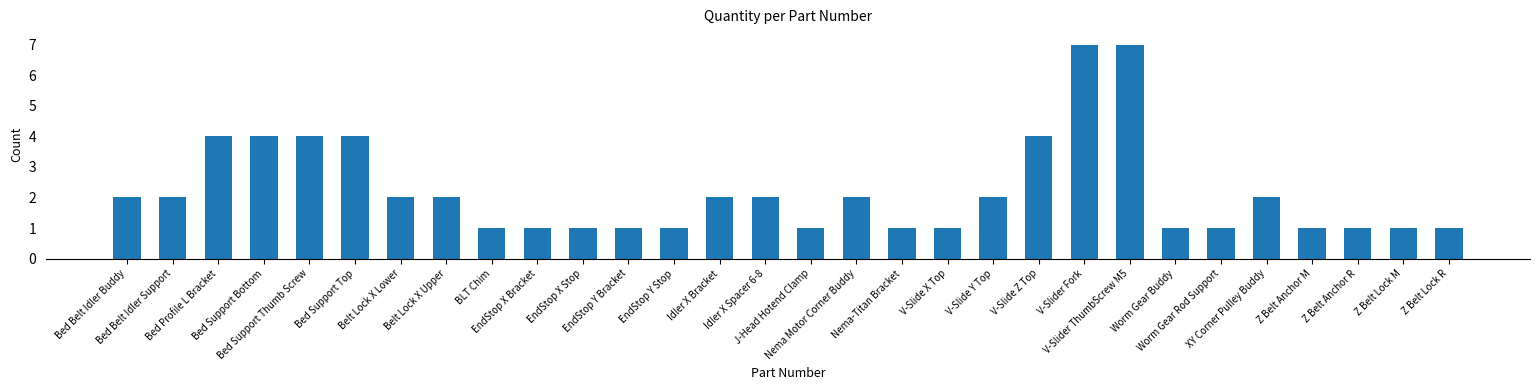

What is the label of the 12th bar from the right?

V-Slide X Top